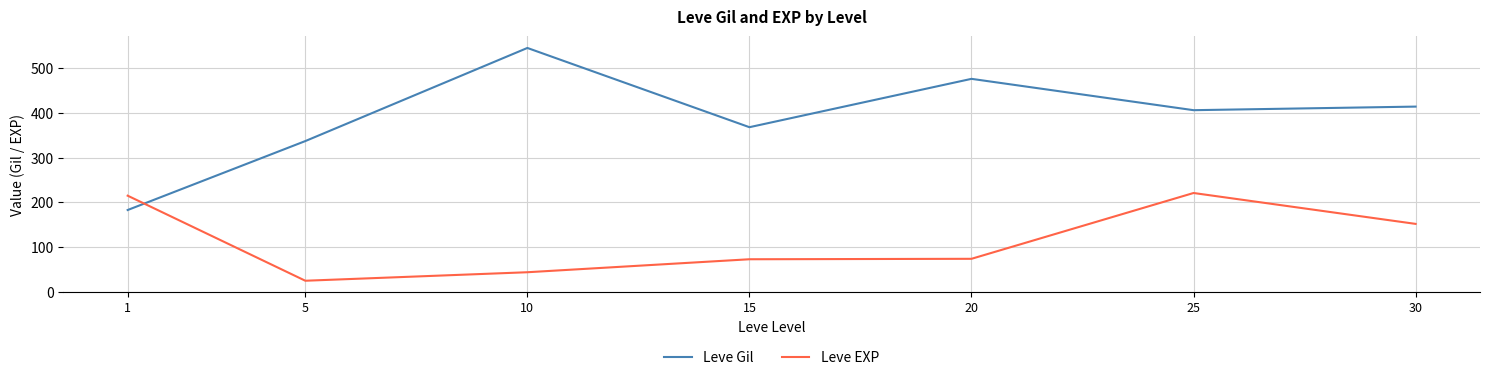

At which label is Leve EXP closest to 123?

30